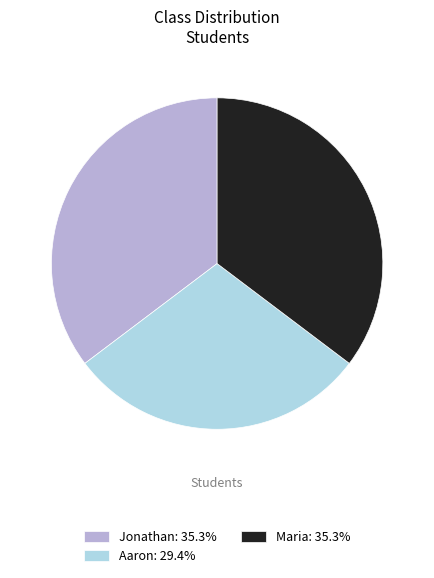

Do Aaron: 29.4% and Maria: 35.3% together represent more than half of the pie?

Yes